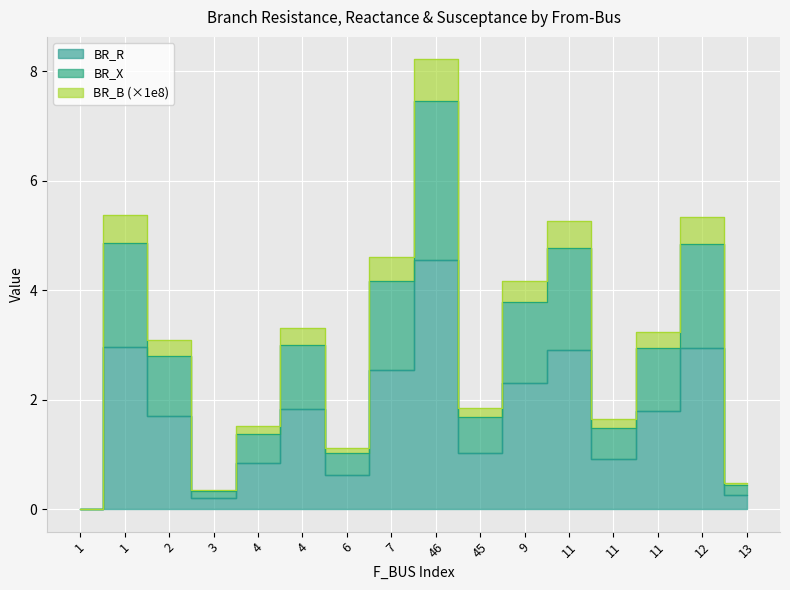

Where is the first local minimum for BR_B?

3